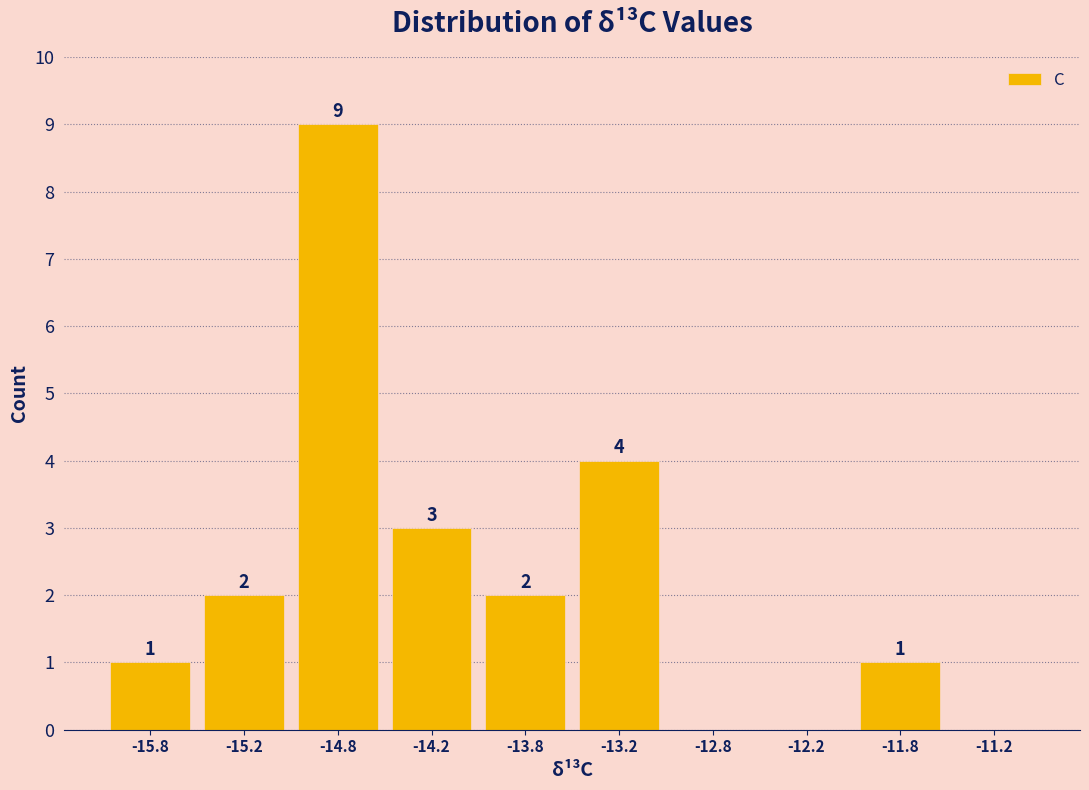

Which range on the x-axis has the tallest bar?

-15.0 to -14.5